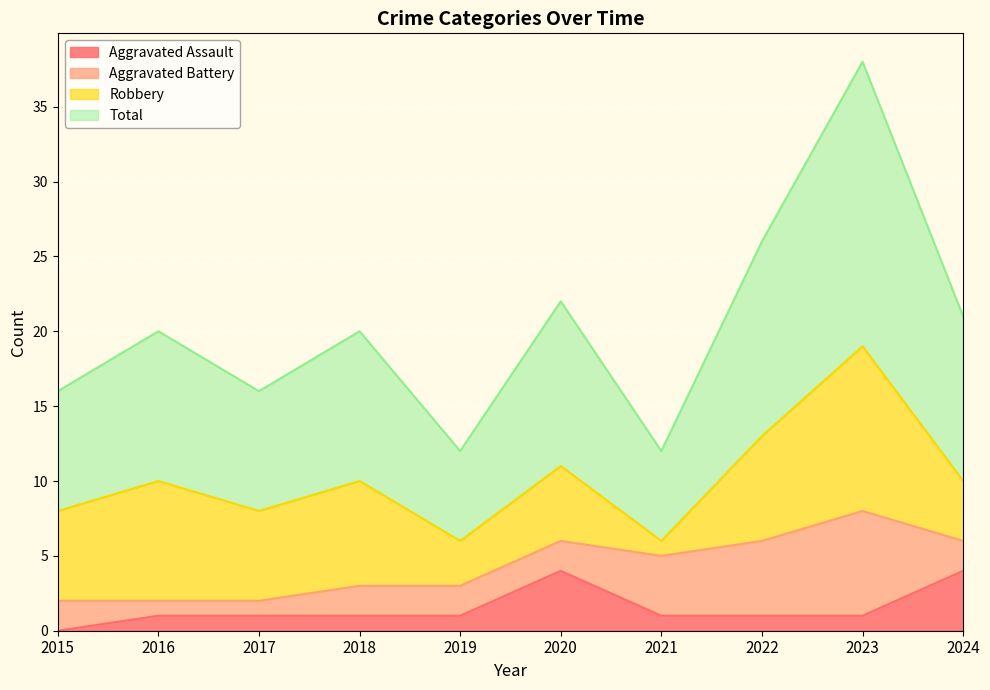

True or false: Total and Aggravated Assault cross at least once.

False